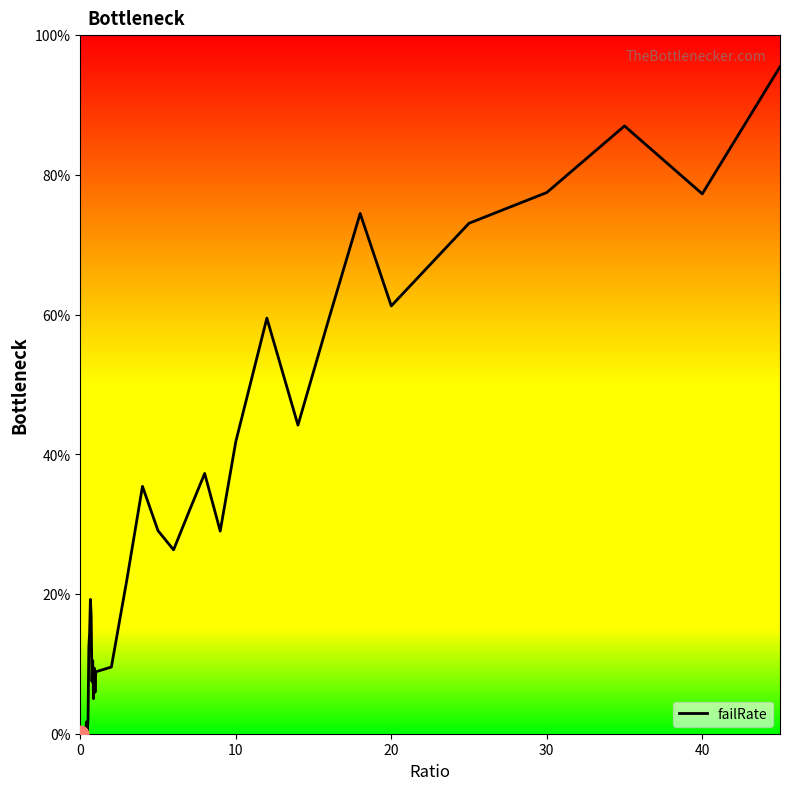

What is the difference between the maximum and minimum values?

1.0